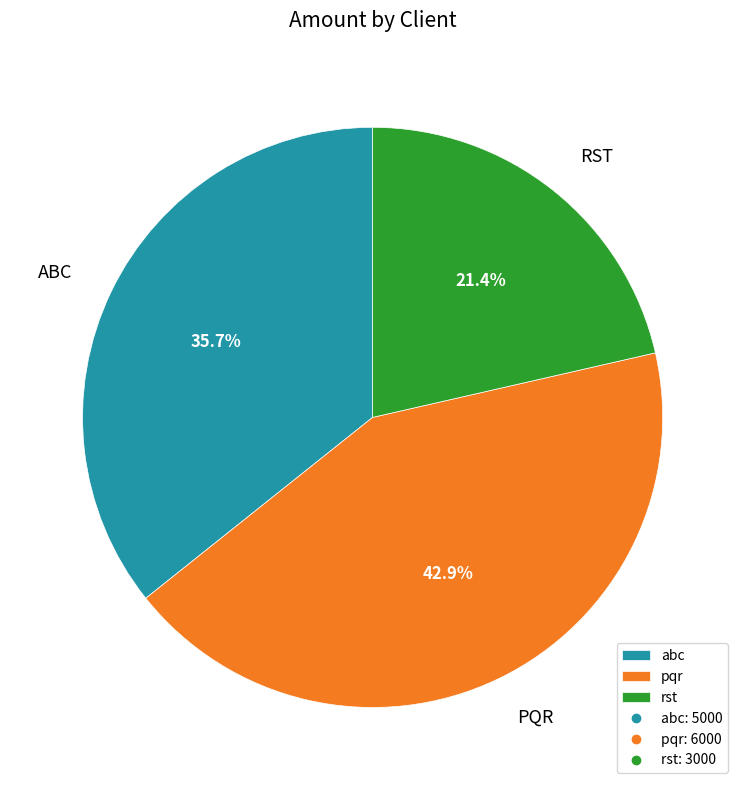

Does any single category account for the majority?

No